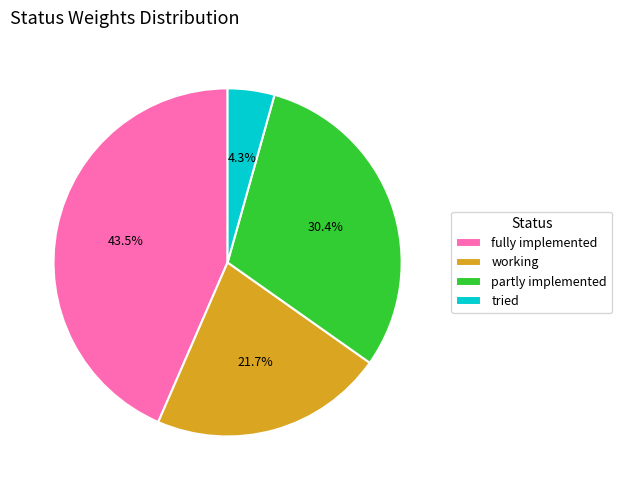

Does tried represent more than half of the total?

No